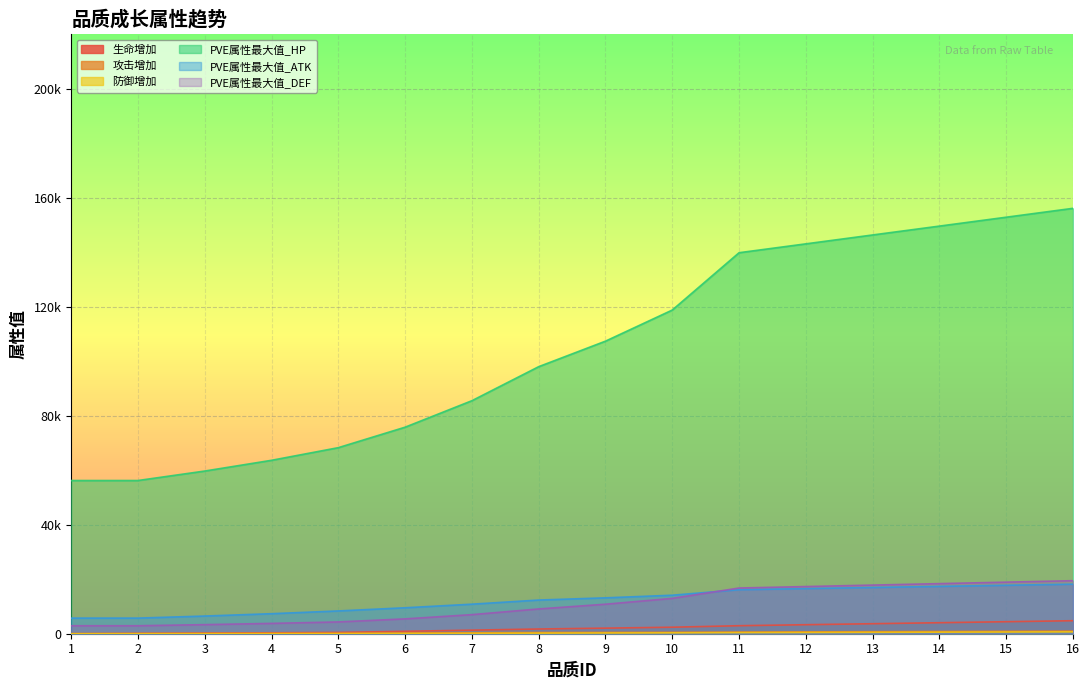

What is the maximum value shown in the chart?

156105.2